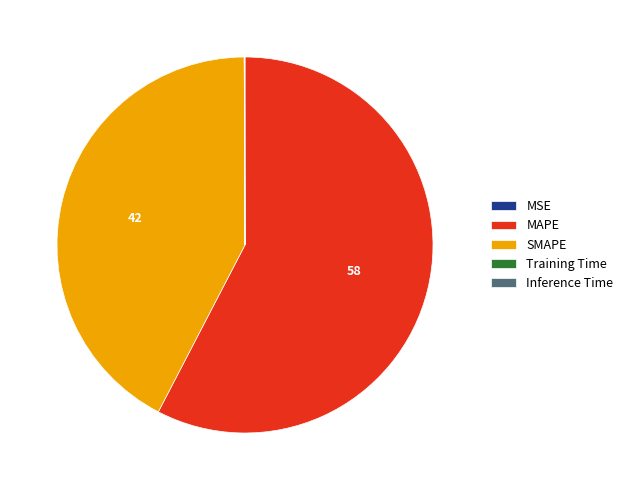

Which slice represents more than half of the pie?

MAPE